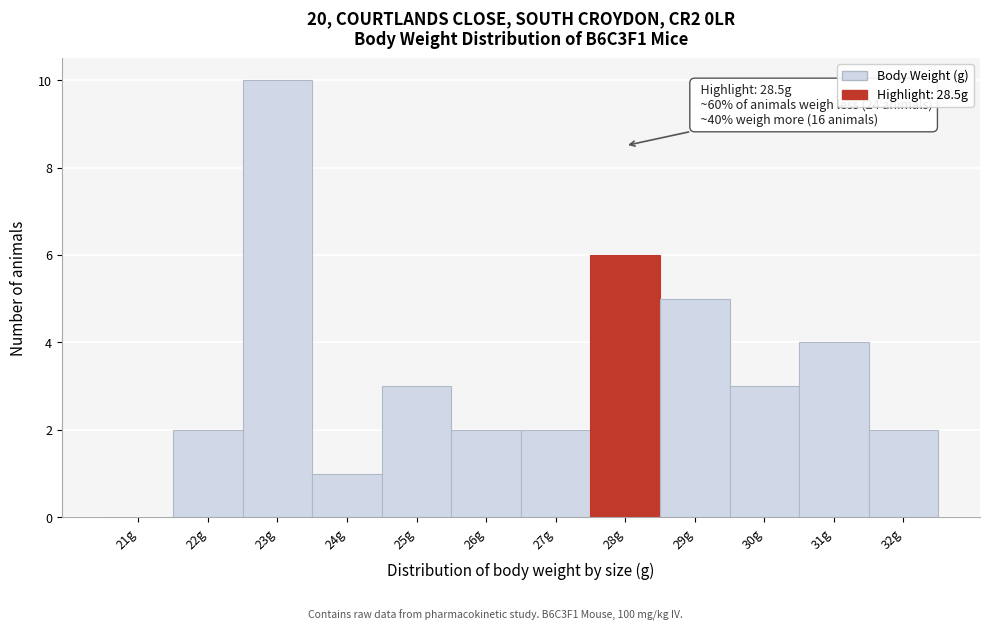

Reading left to right, extract all data points from this chart.

21g=0	22g=2	23g=10	24g=1	25g=3	26g=2	27g=2	28g=6	29g=5	30g=3	31g=4	32g=2